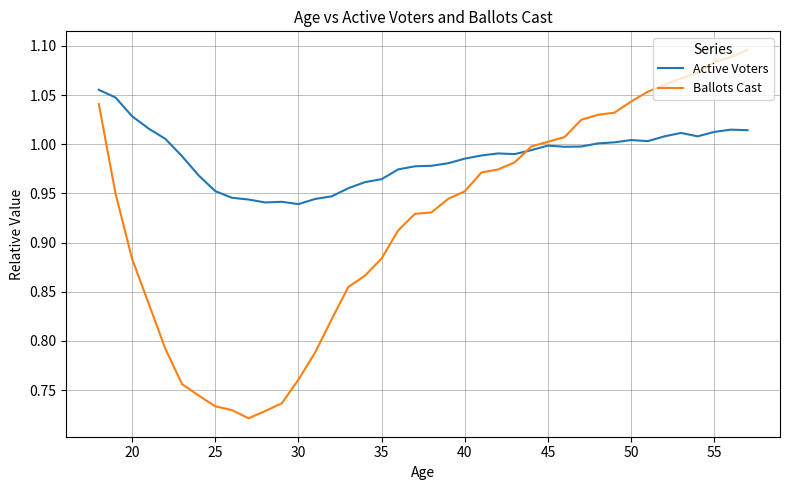

Is this an area chart (filled region under the line)?

No